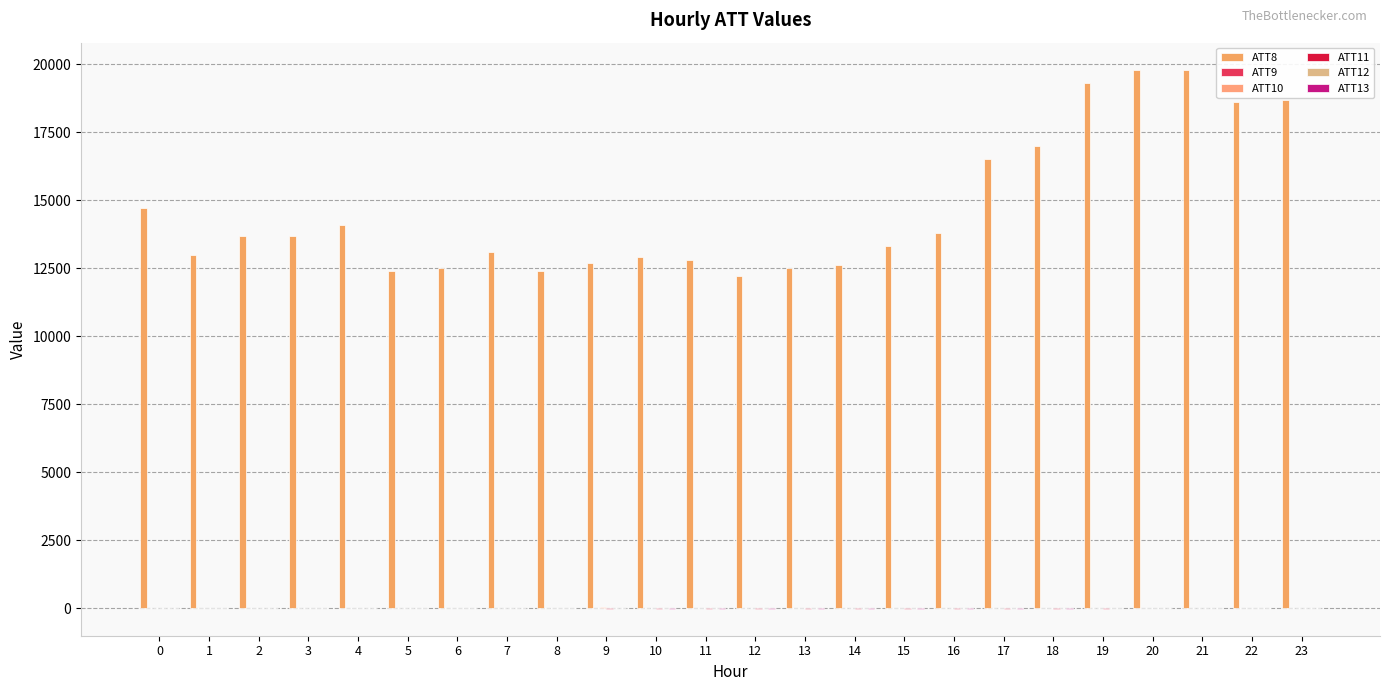

Where is ATT9 nearest to the value 5?

23